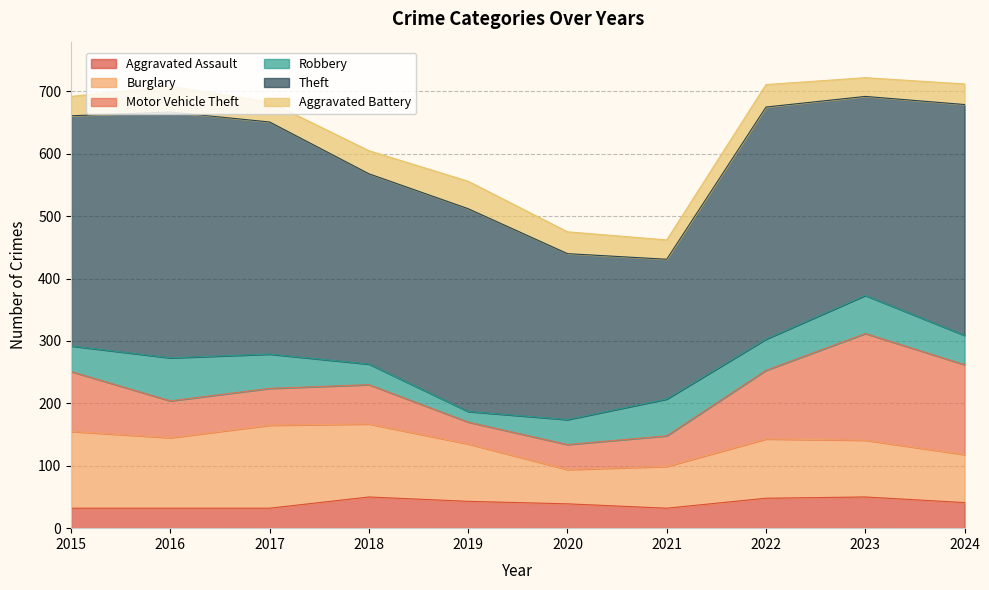

What is the value of the Robbery point at the 2nd from the left?

69